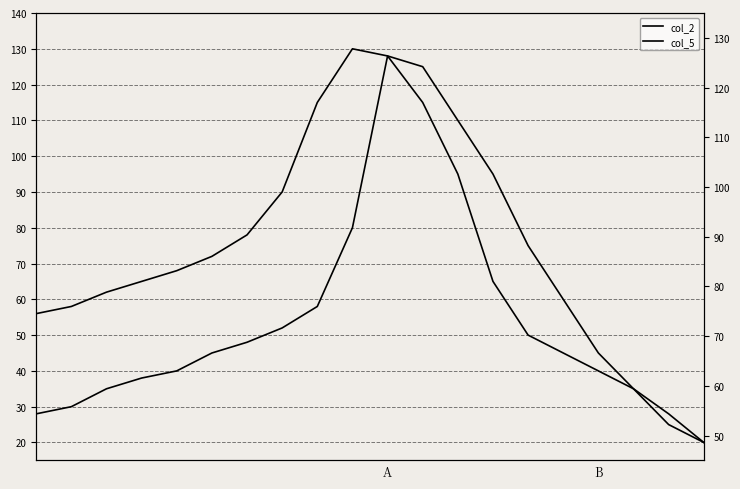

How many lines are shown in the chart?

2